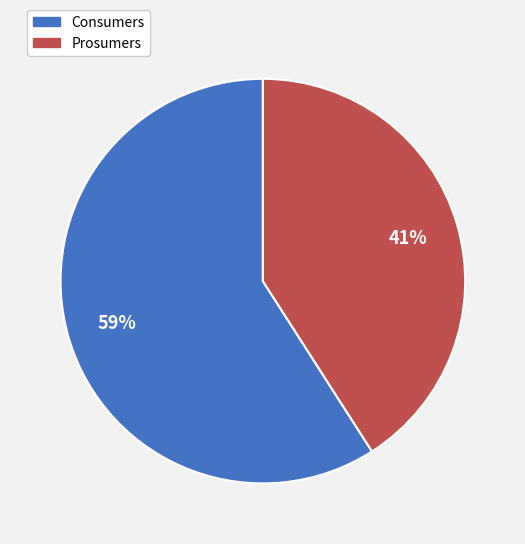

Do Consumers and Prosumers together represent more than half of the pie?

Yes